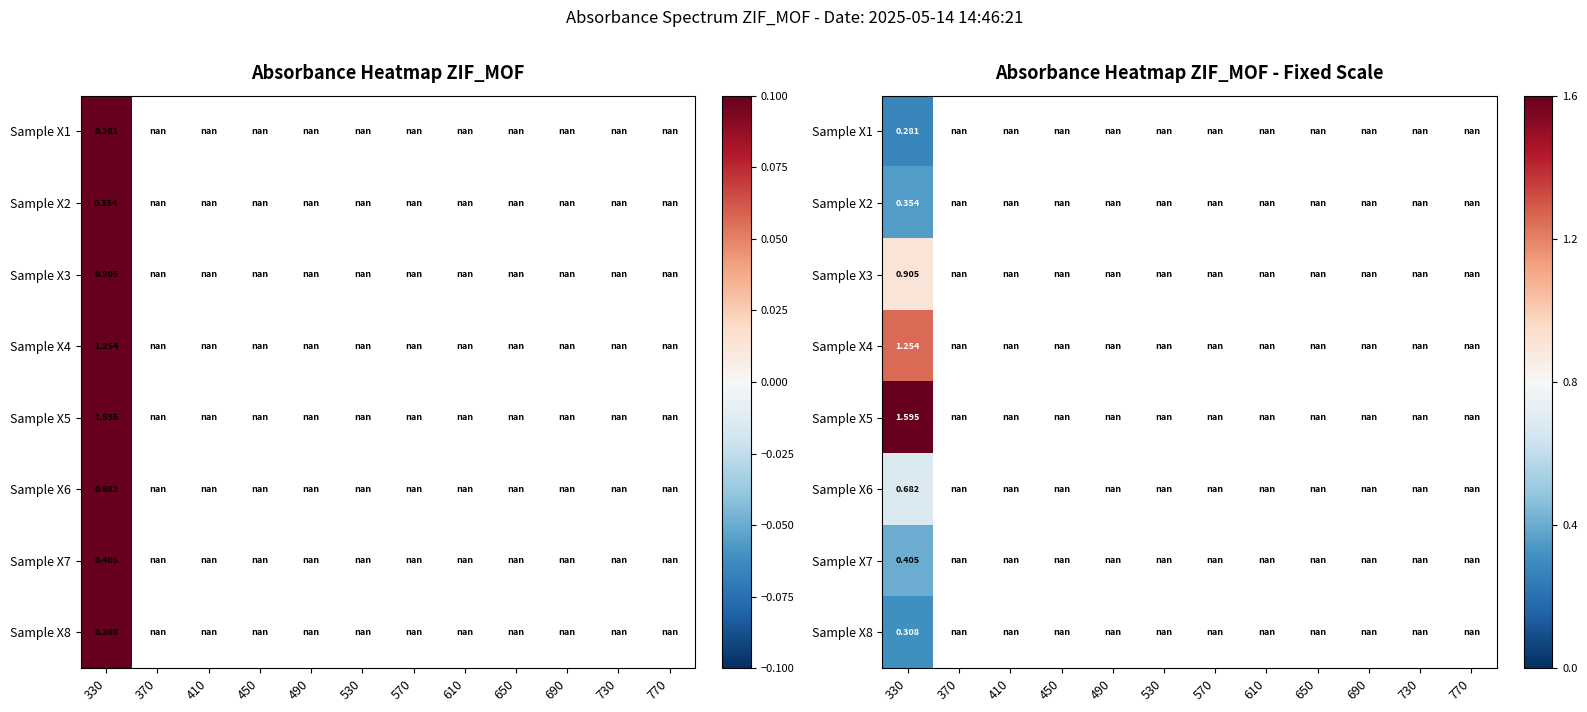

What is the smallest value displayed?

0.3